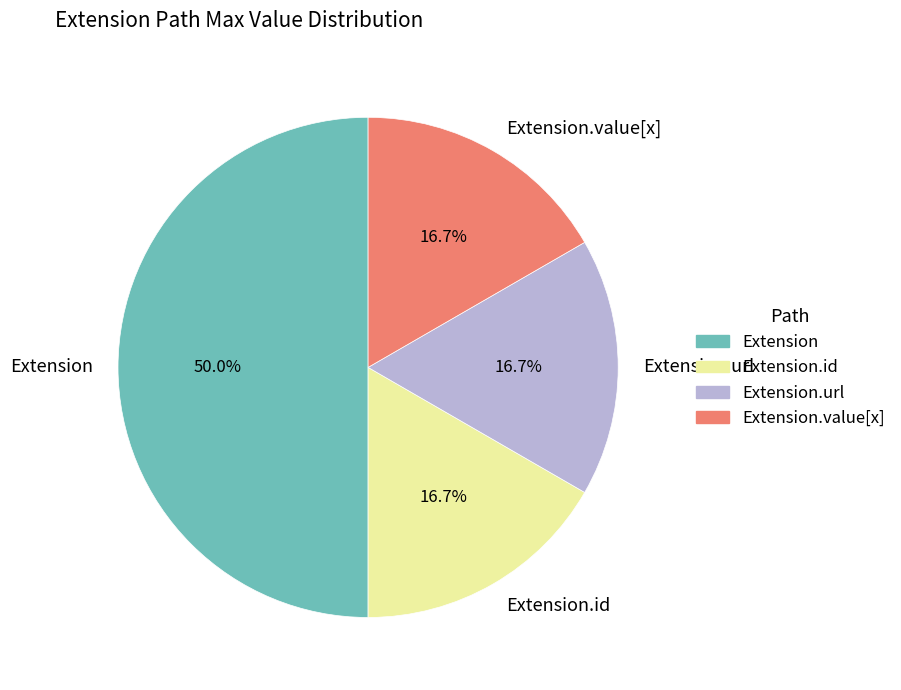

Do Extension and Extension.value[x] together represent more than half of the pie?

Yes